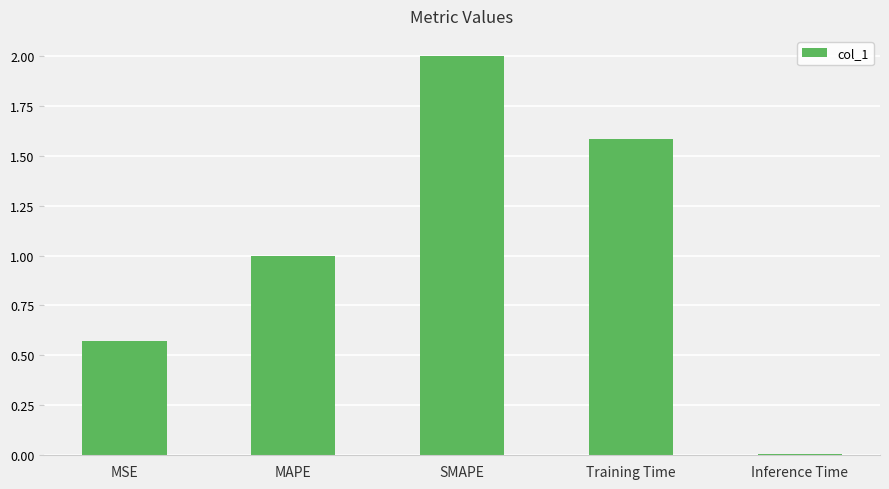

What position from the right is MSE?

5